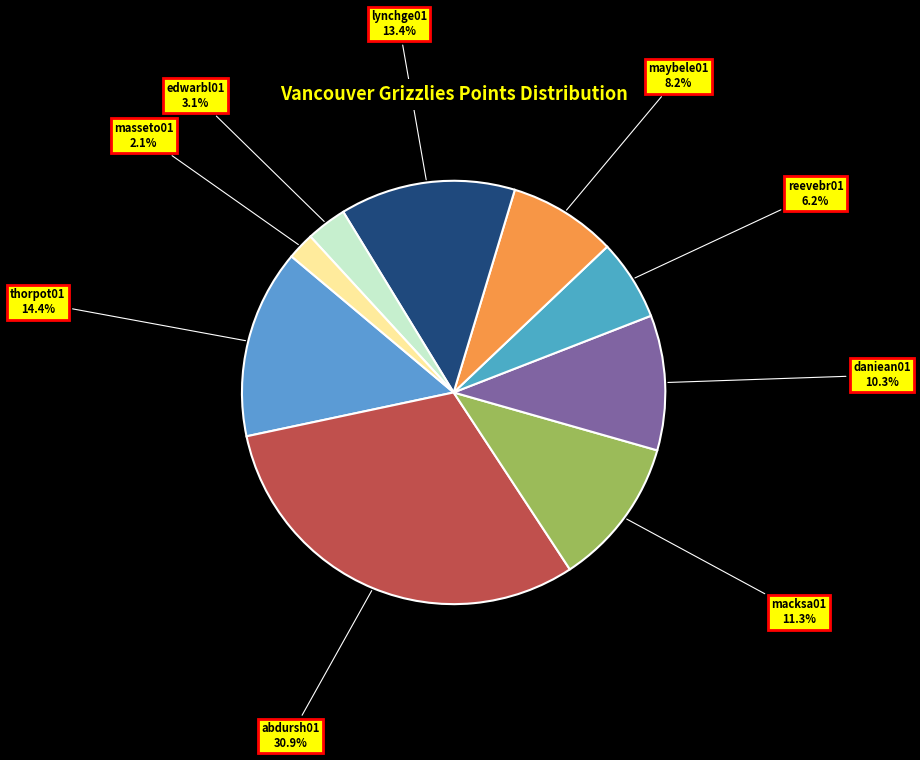

Is there any slice that represents more than half of the pie?

No